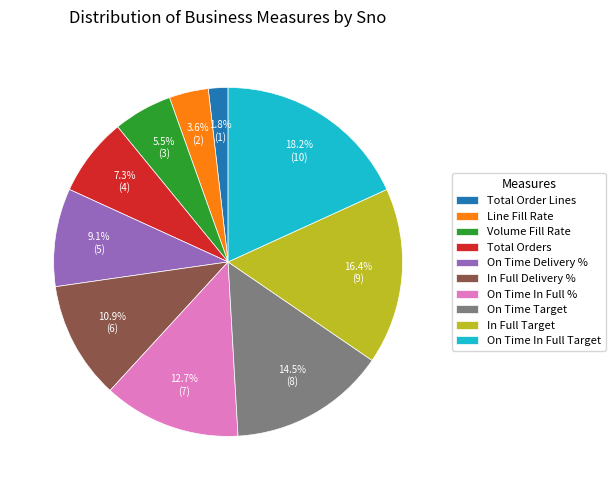

Does Volume Fill Rate represent more than half of the total?

No